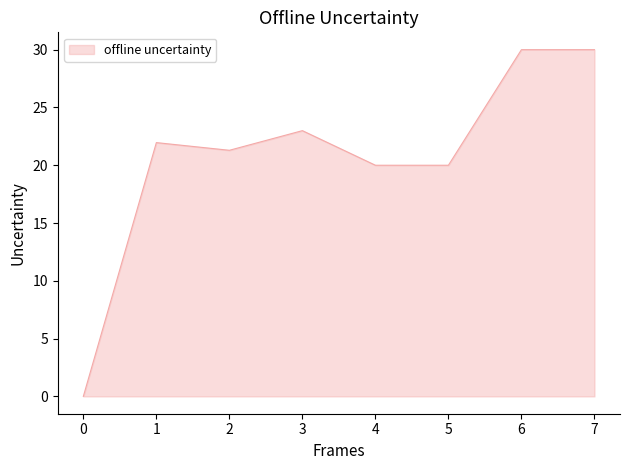

Is it true that the value at 7 is 15.0?

False